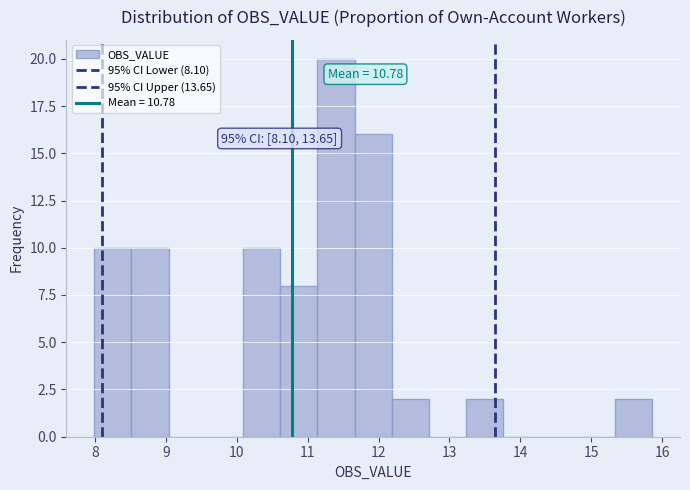

Over which range of the x-axis is the bar tallest?

11.1 to 11.7